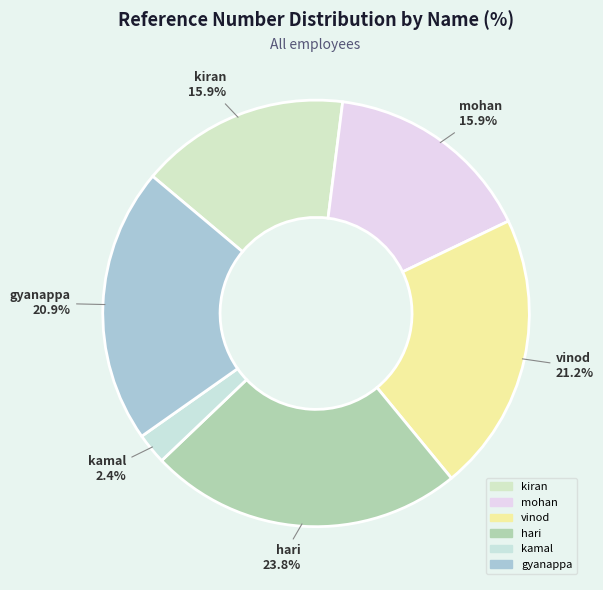

How many segments does this pie chart have?

6